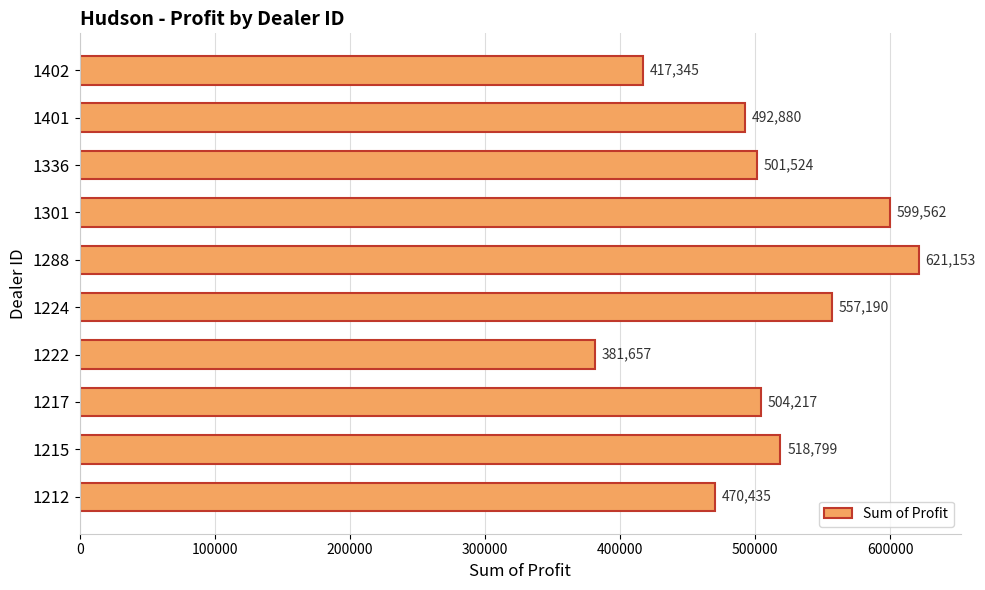

Is it true that the value at 1222 is 615165.0?

False